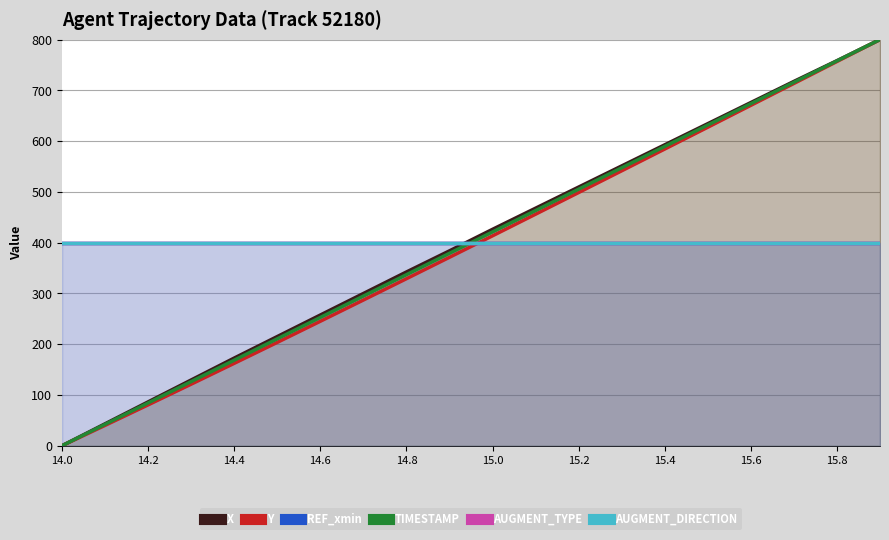

Reading left to right, extract all data points from this chart.

X: 0.0	43.2	86.3	129.5	172.6	215.0	257.4	299.8	342.2	383.8	426.2	467.8	509.4	551.1	592.7	634.3	675.9	717.5	758.4	800.0
Y: 0.0	40.1	80.5	121.2	162.3	203.5	245.1	287.0	329.0	371.2	413.4	456.0	498.7	541.5	584.3	627.3	670.4	713.5	756.8	800.0
REF_xmin: 400.0	400.0	400.0	400.0	400.0	400.0	400.0	400.0	400.0	400.0	400.0	400.0	400.0	400.0	400.0	400.0	400.0	400.0	400.0	400.0
TIMESTAMP: 0.0	42.1	84.2	126.3	168.4	210.5	252.6	294.7	336.8	378.9	421.1	463.2	505.3	547.4	589.5	631.6	673.7	715.8	757.9	800.0
AUGMENT_TYPE: 400.0	400.0	400.0	400.0	400.0	400.0	400.0	400.0	400.0	400.0	400.0	400.0	400.0	400.0	400.0	400.0	400.0	400.0	400.0	400.0
AUGMENT_DIRECTION: 400.0	400.0	400.0	400.0	400.0	400.0	400.0	400.0	400.0	400.0	400.0	400.0	400.0	400.0	400.0	400.0	400.0	400.0	400.0	400.0